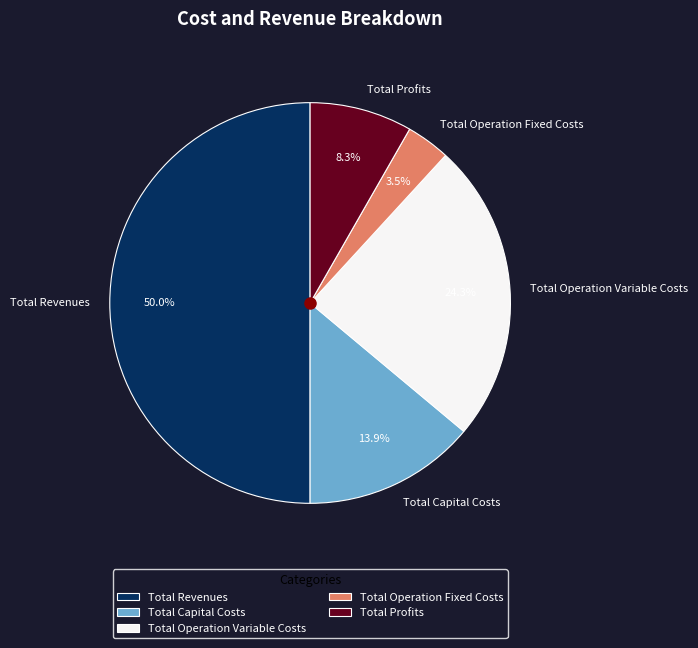

Do Total Operation Variable Costs and Total Capital Costs together represent more than half of the pie?

No